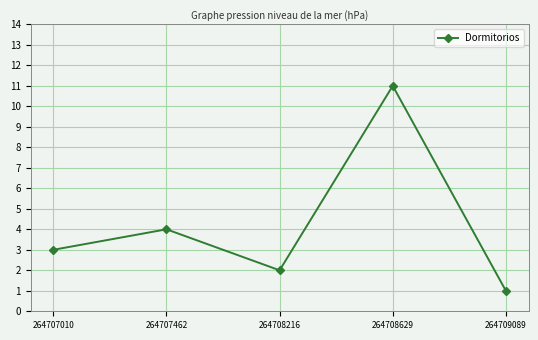

What is the greatest value displayed?

11